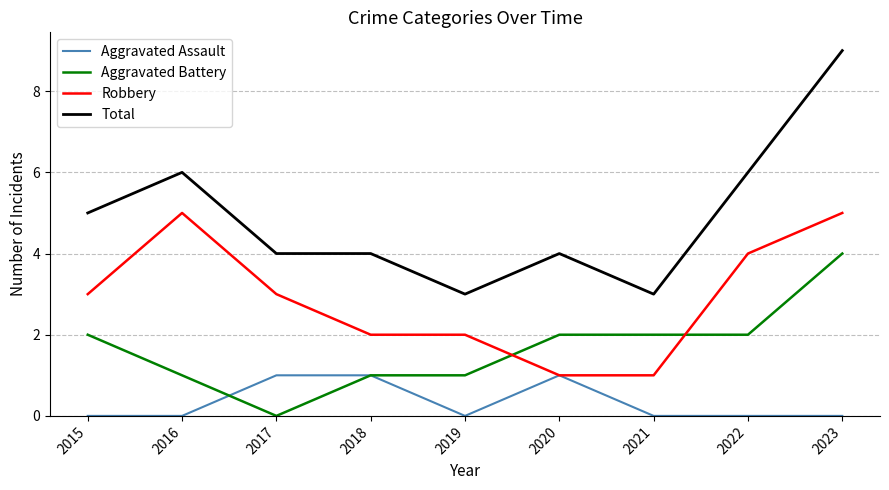

What is the average value of the Robbery series?

3